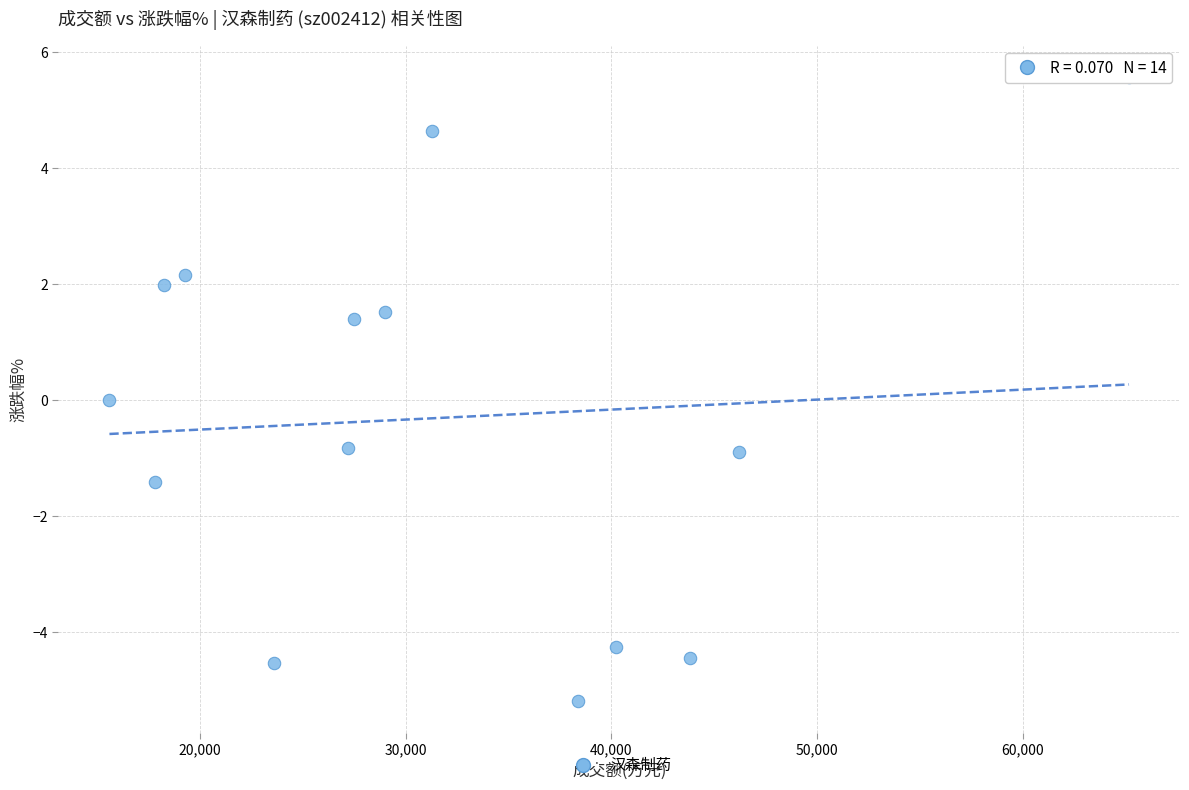

What is the range of Y values (max minus min)?

10.8